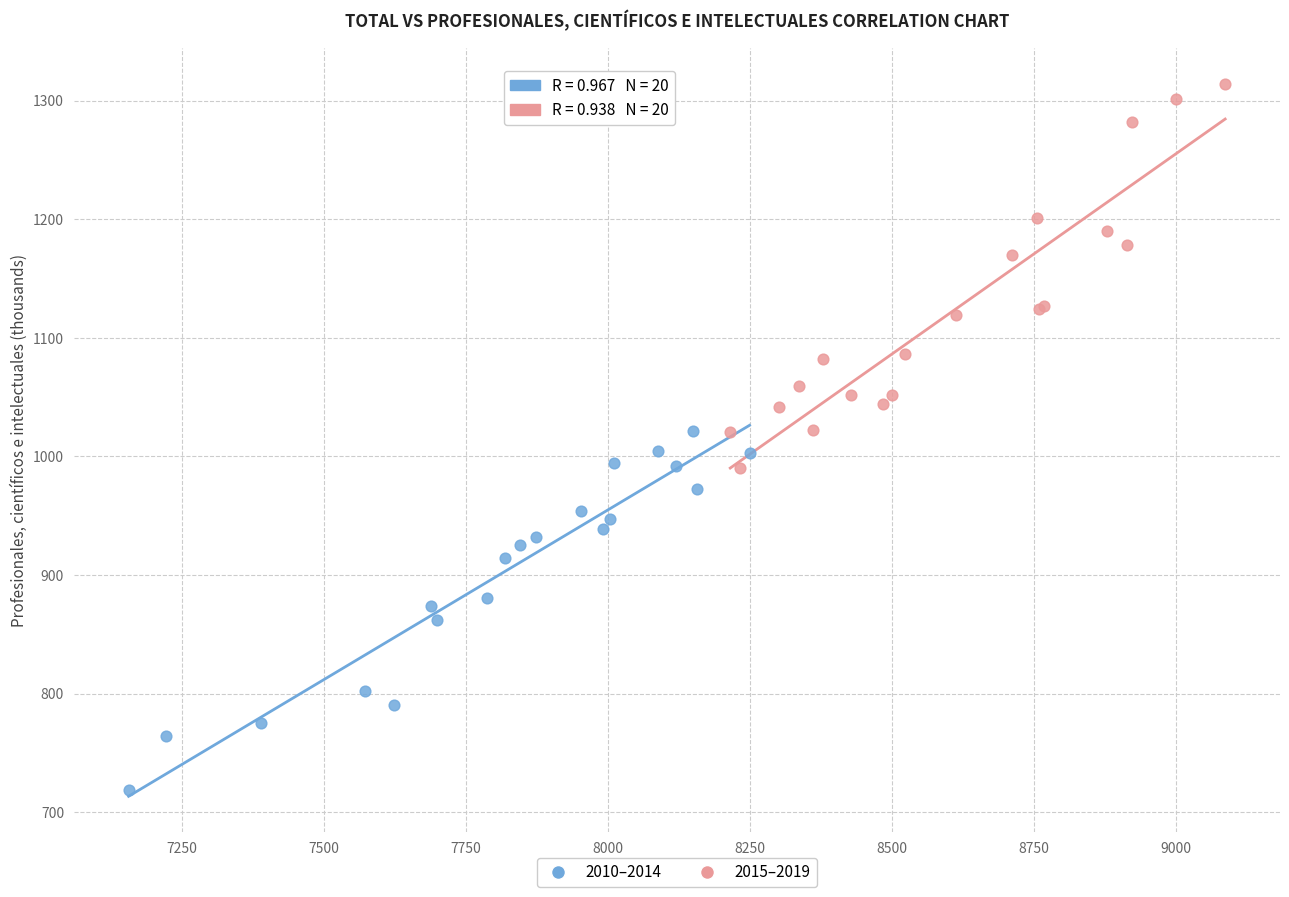

Which series contains the highest Y value?

2015–2019